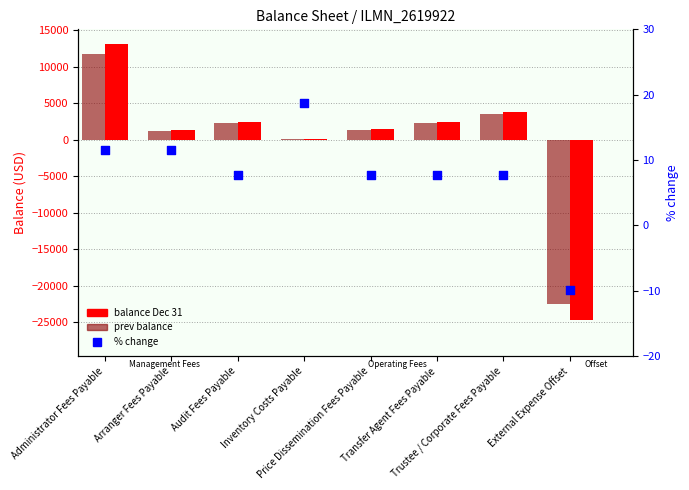

Which series contains the highest Y value?

balance Dec 31